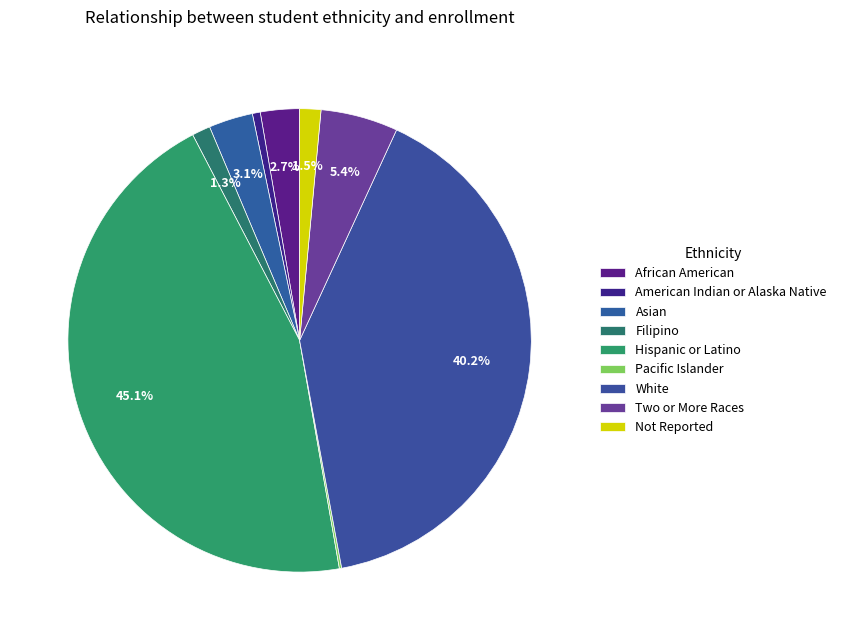

Is White the majority of the pie?

No